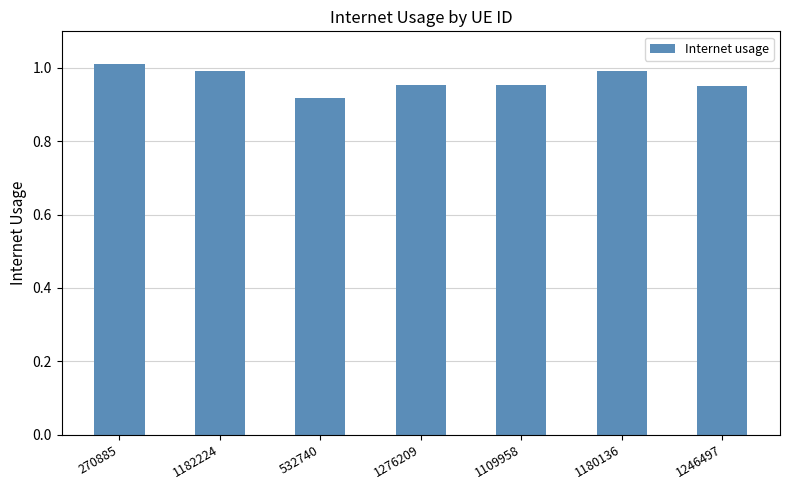

The chart shows a value of 0.5 at 1246497. True or false?

False